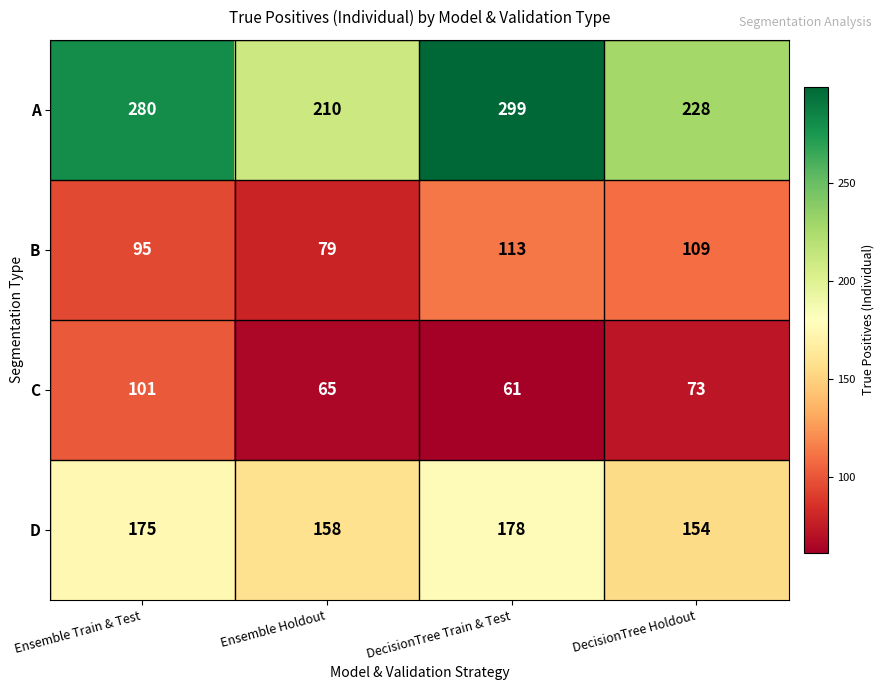

How many series are shown in this chart?

4